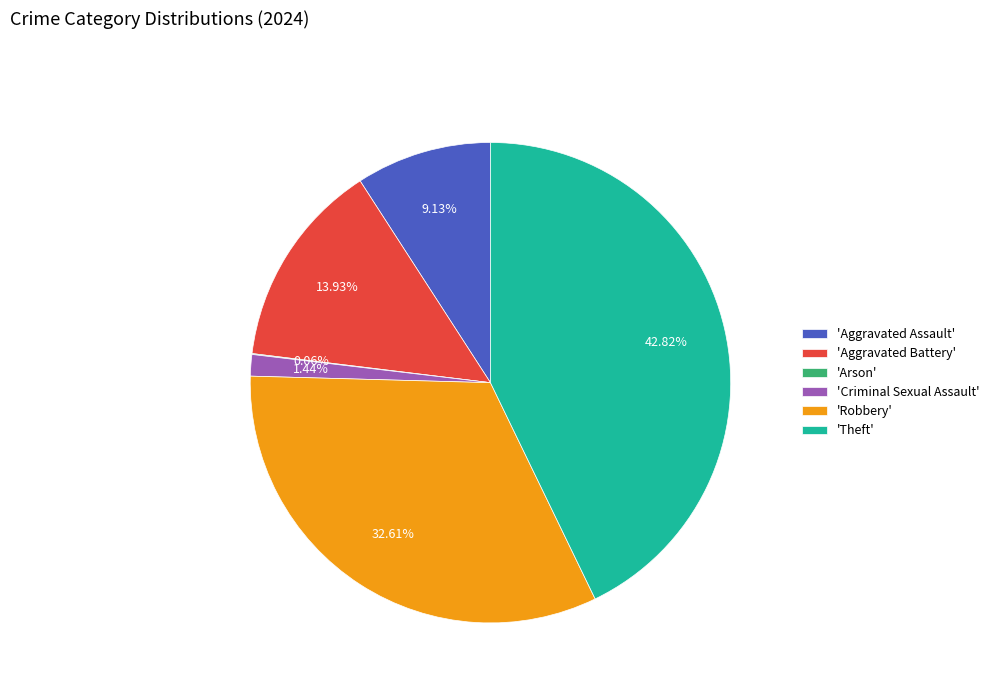

What is the largest slice in the pie chart?

'Theft'